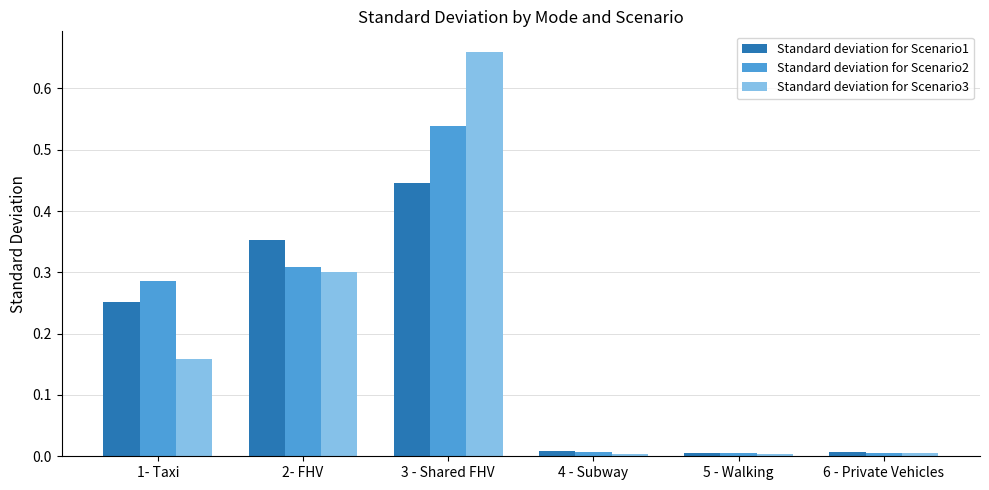

How many groups of bars are there?

6